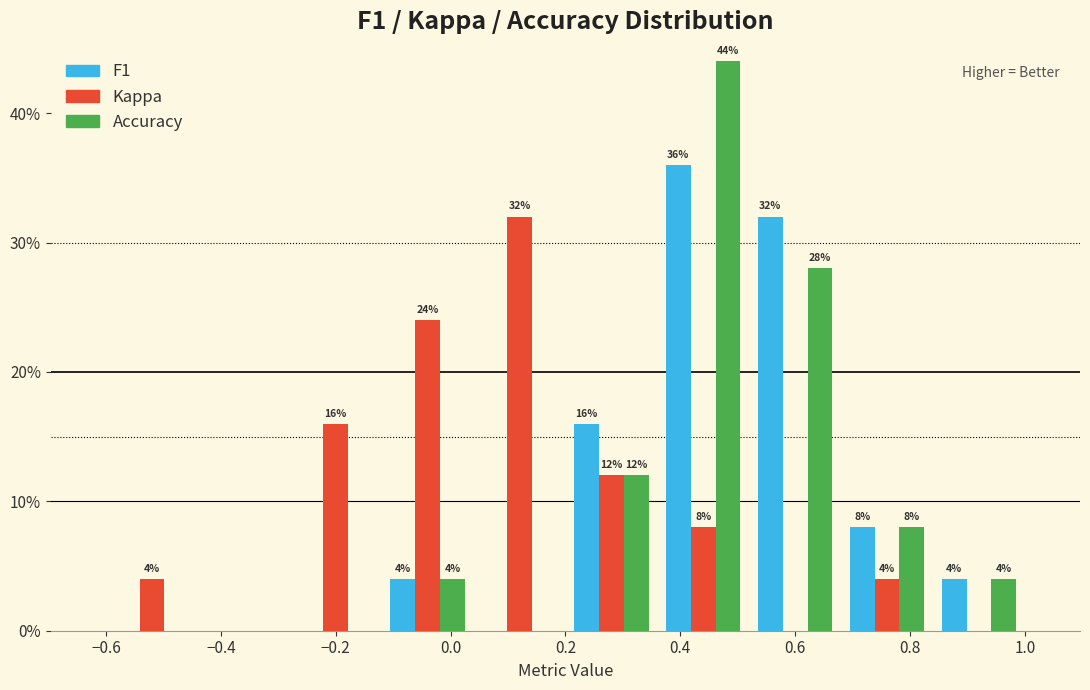

In the Accuracy series, which range on the x-axis has the tallest bar?

0.36 to 0.52